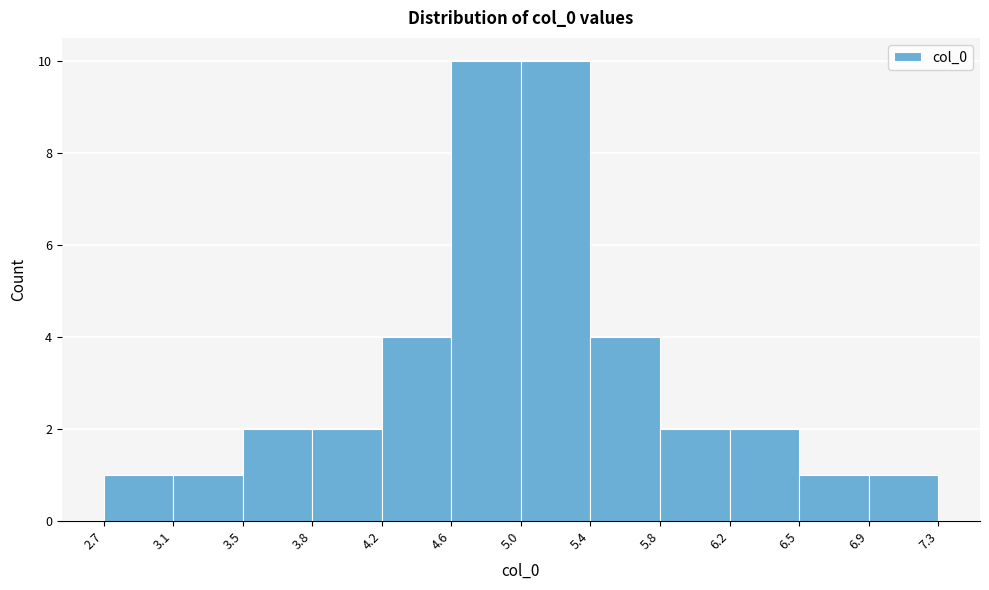

Reading left to right, list every bar in this chart as the range it spans on the x-axis followed by its height. The values are not printed on the chart, so give them approximately, as read against the axis.

2.7 to 3.1: 1
3.1 to 3.5: 1
3.5 to 3.8: 2
3.8 to 4.2: 2
4.2 to 4.6: 4
4.6 to 5.0: 10
5.0 to 5.4: 10
5.4 to 5.8: 4
5.8 to 6.2: 2
6.2 to 6.5: 2
6.5 to 6.9: 1
6.9 to 7.3: 1